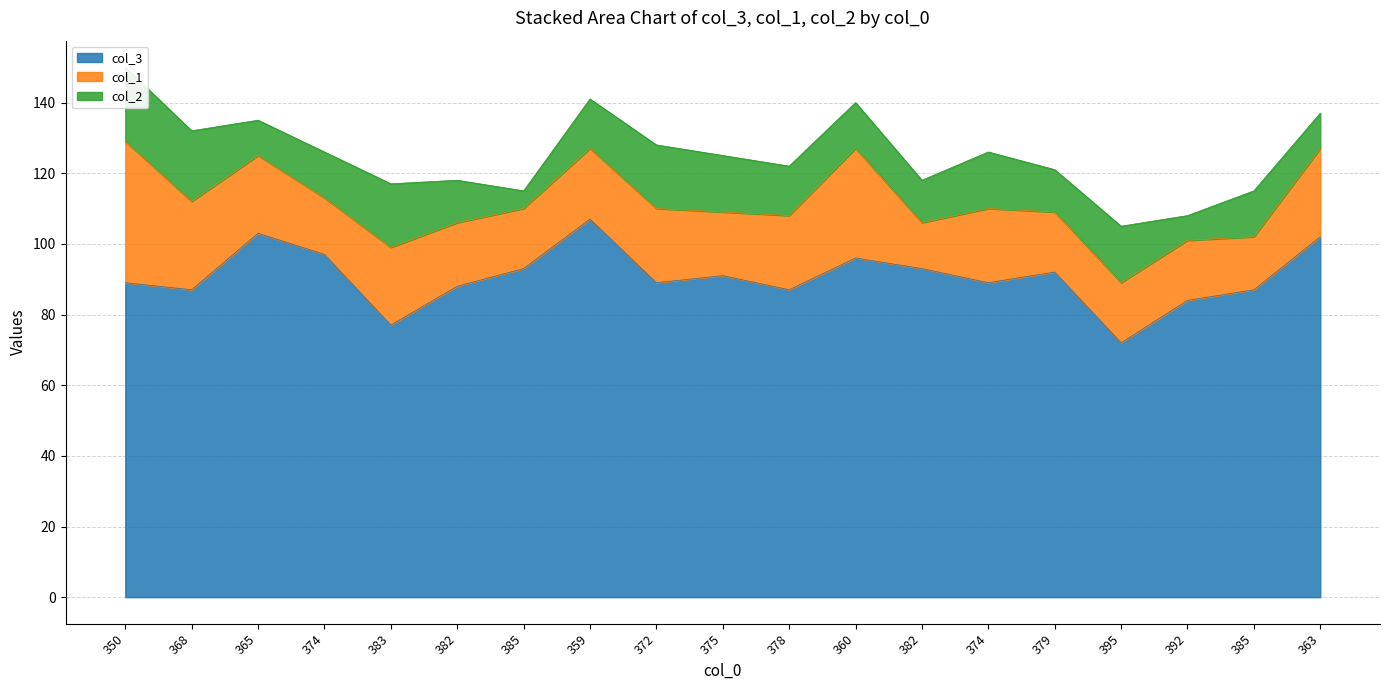

Does the chart have visible grid lines?

Yes